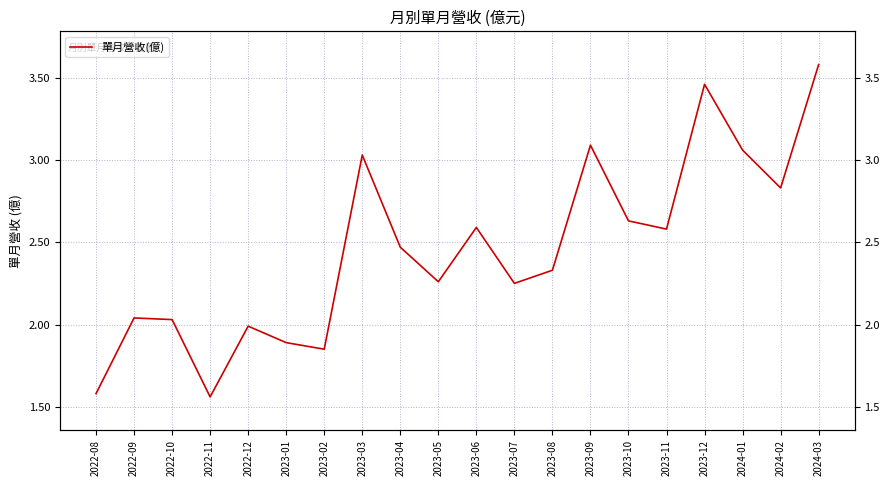

At which label does the data first exceed 2?

2022-09